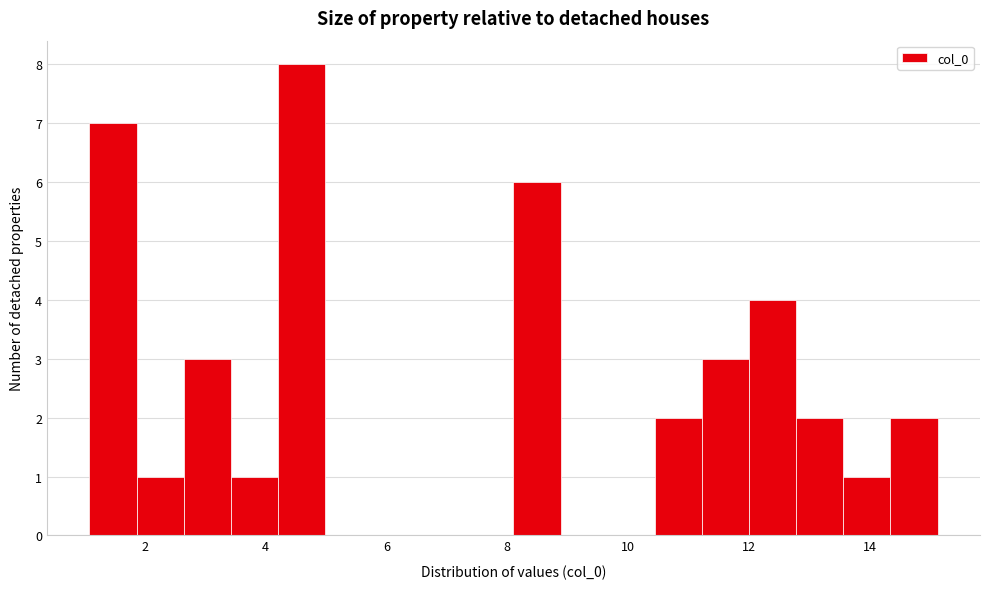

Around what value on the x-axis is the tallest bar? Give the approximate position of its centre, as read against the axis.

4.6